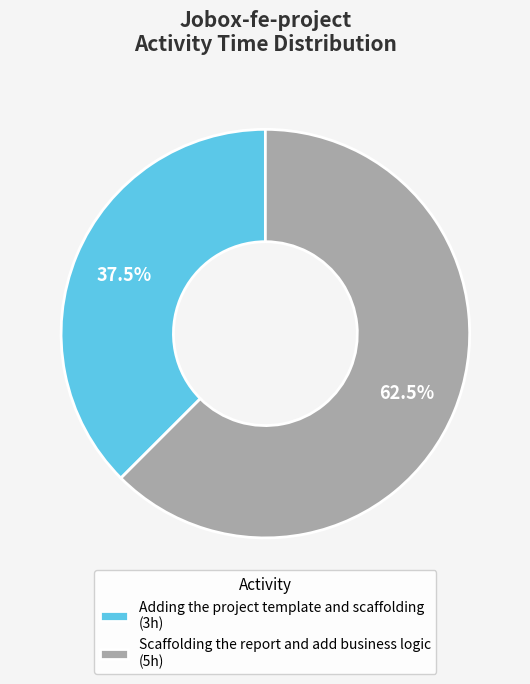

Rank the categories by value from highest to lowest.

Scaffolding the report and add business logic, Adding the project template and scaffolding